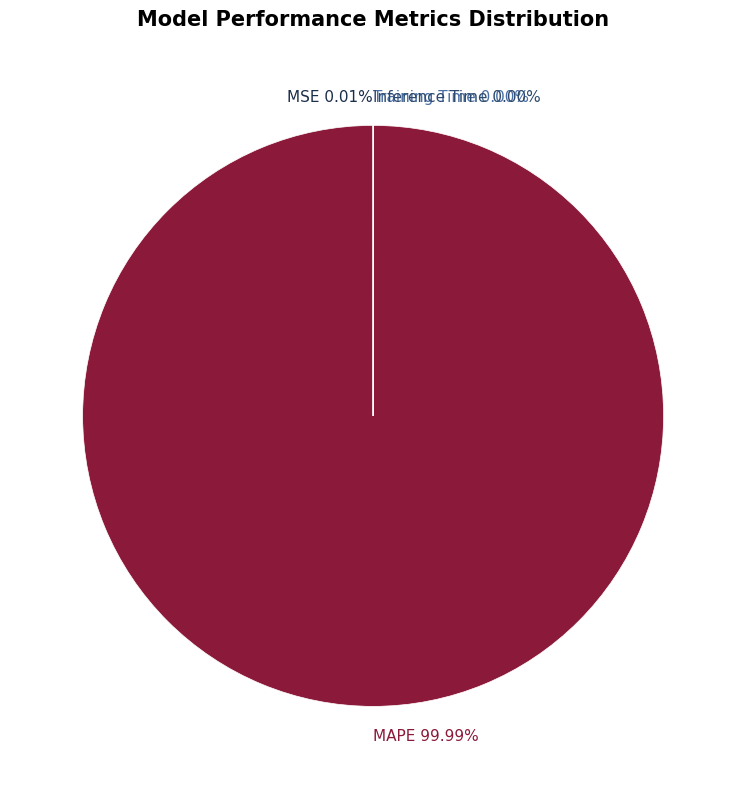

Does MAPE 99.99% account for over 50% of the chart?

Yes